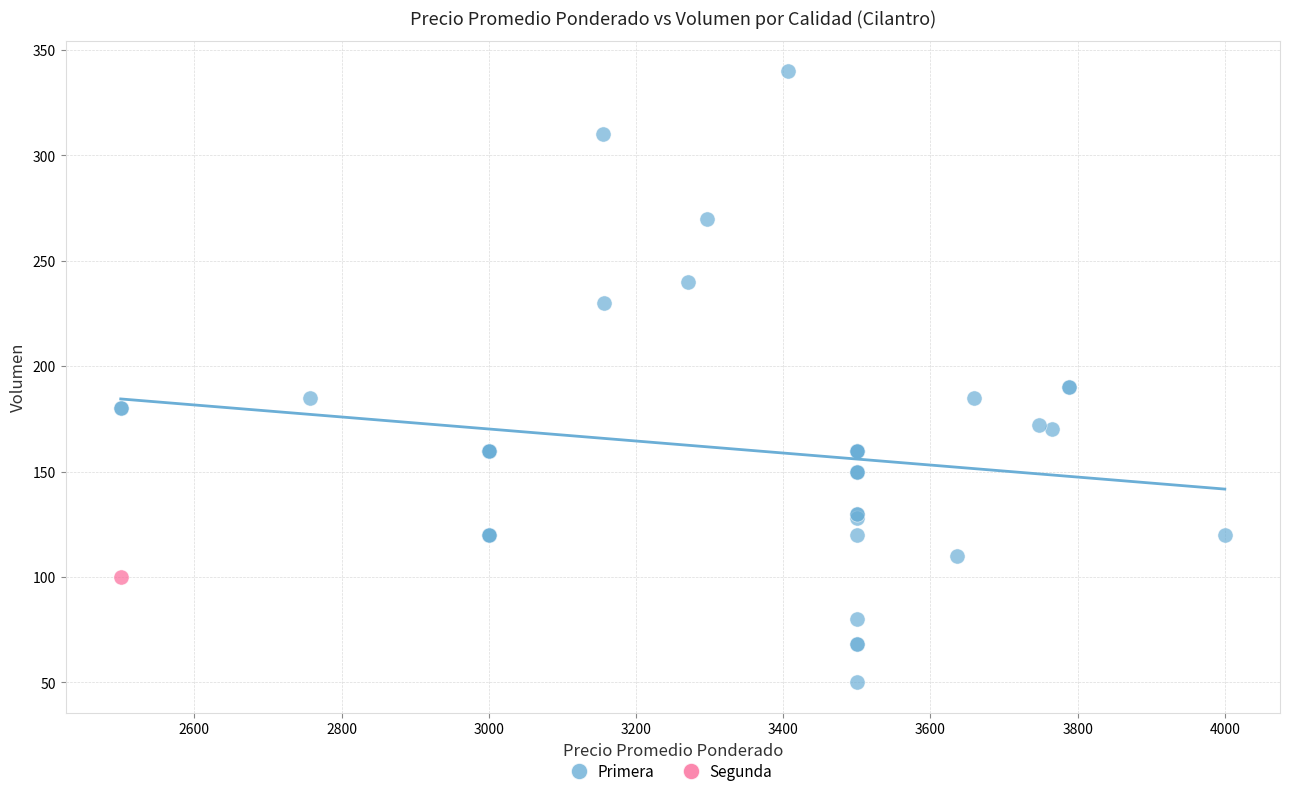

What are all the series names shown in the legend?

Primera, Segunda